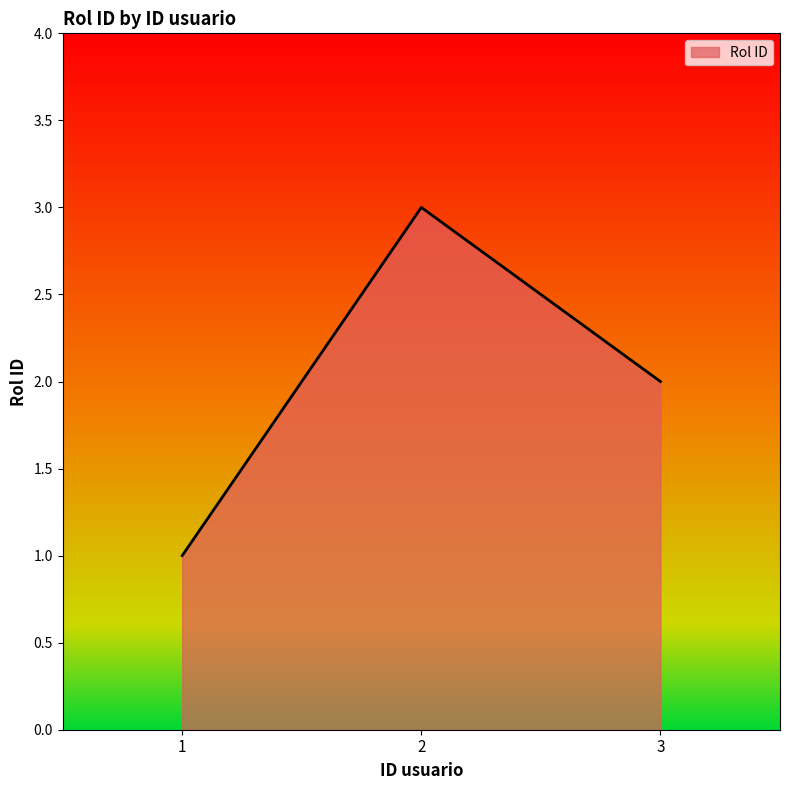

Count the number of categories in the chart.

3